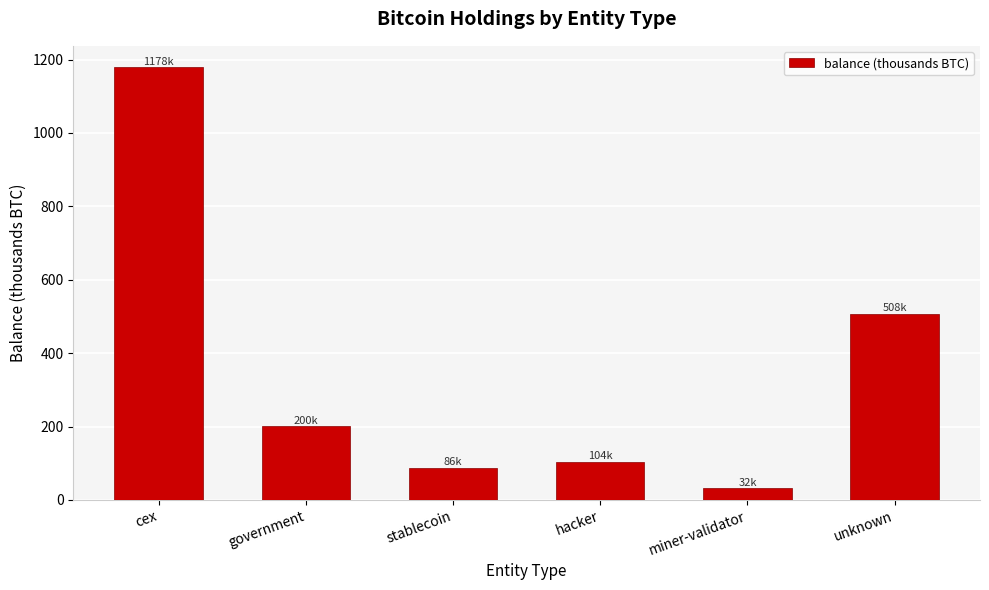

Reading left to right, what are all the values shown in this chart?

1178.4	200.0	86.3	104.0	31.6	507.8